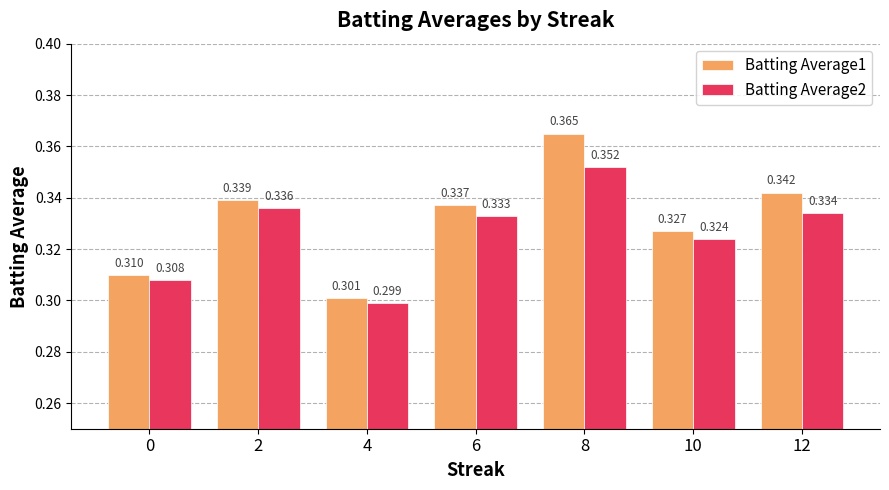

List the series in order of their peak value, lowest first.

Batting Average2, Batting Average1